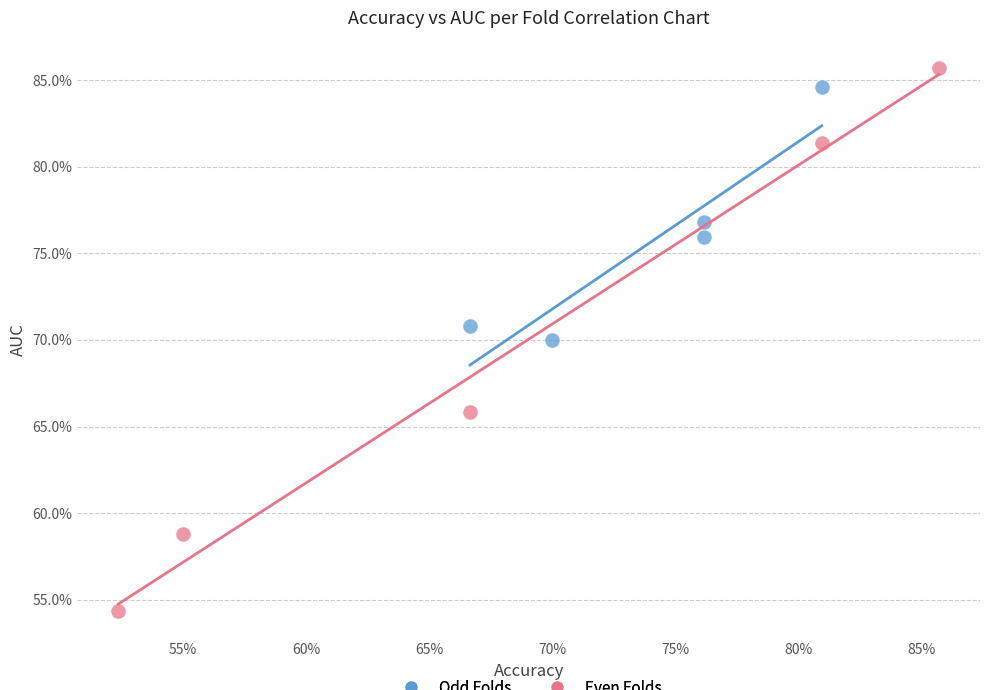

Which series has the widest spread of Y values?

Even Folds